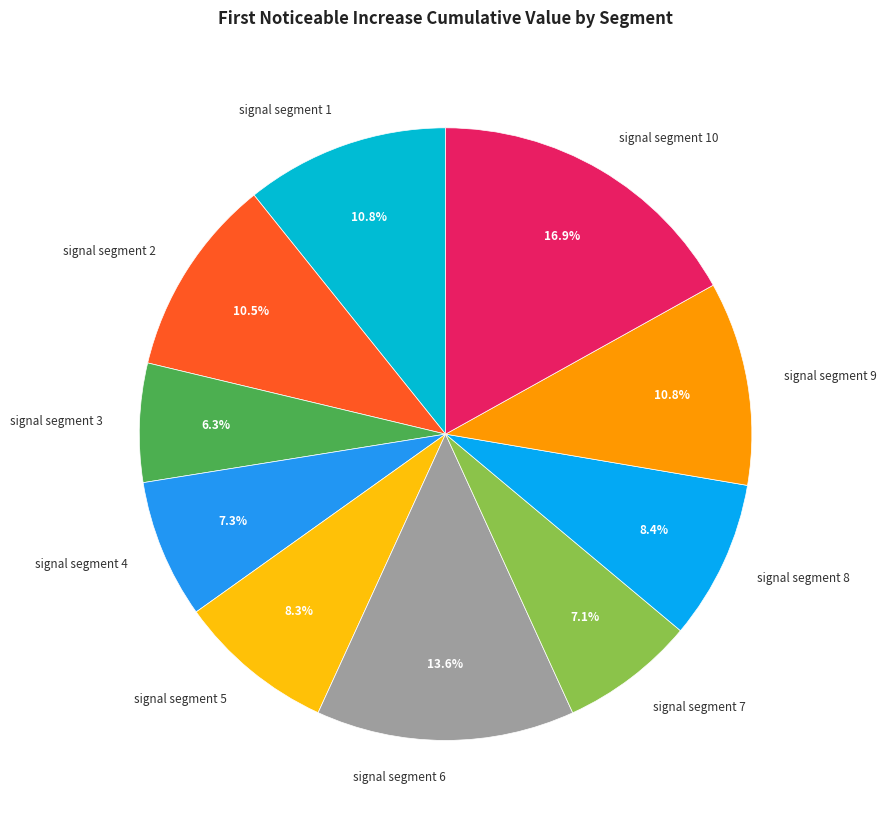

Count the number of slices in the pie.

10